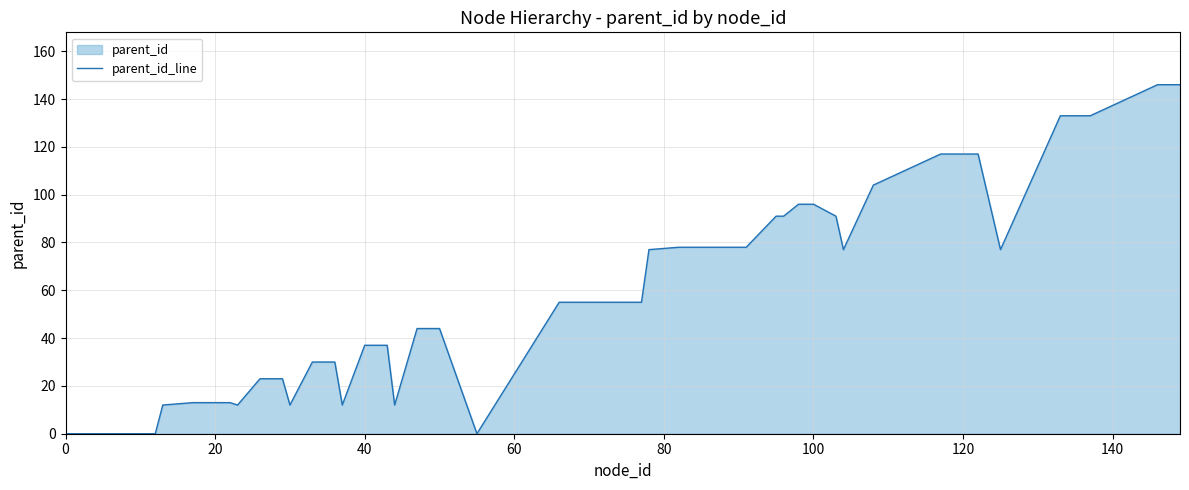

The value at 0 is 0. True or false?

True